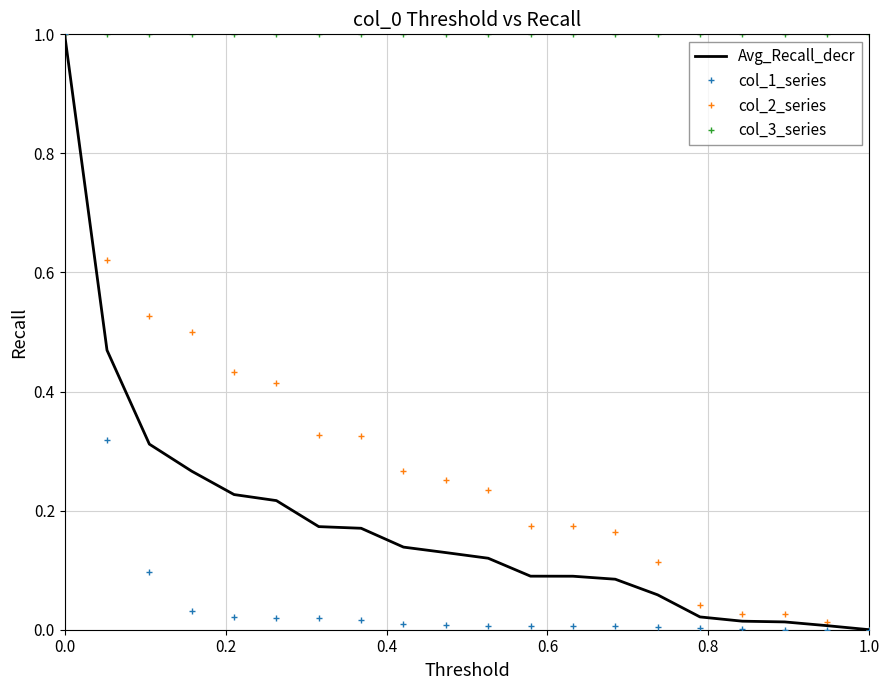

What is the sum of all col_3_series values?

20.0